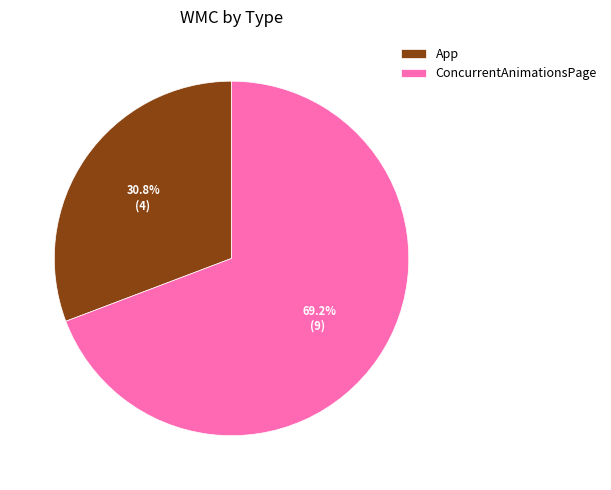

To the nearest percent, what is the combined percentage of ConcurrentAnimationsPage and App?

100%